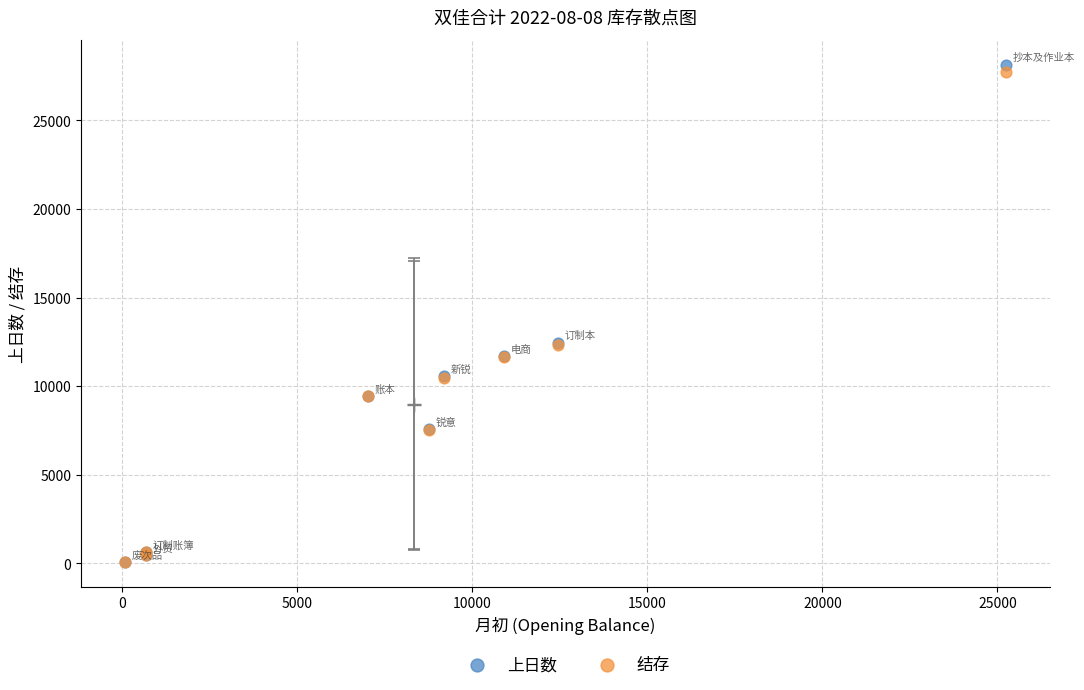

What are all the series names shown in the legend?

上日数, 结存